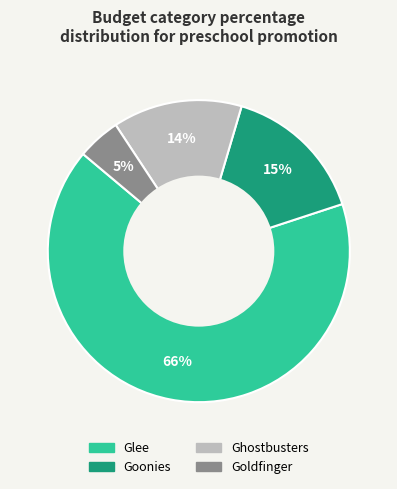

The Goonies slice represents 15% of the pie. True or false?

True